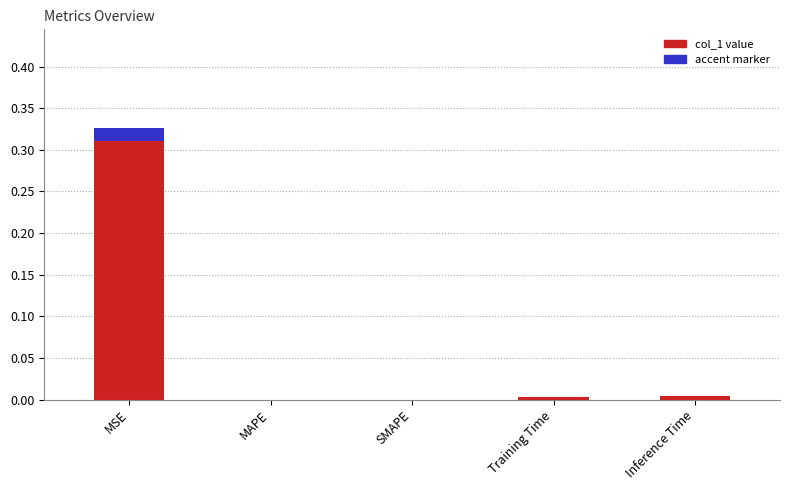

At which category is the sum across all series the highest?

MSE